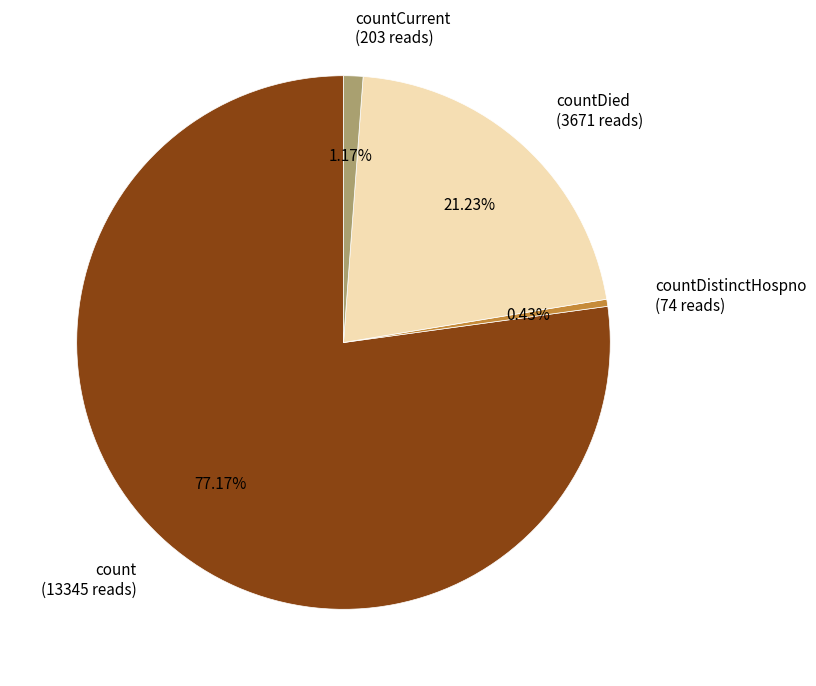

Do countDistinctHospno (74 reads) and countDied (3671 reads) together represent more than half of the pie?

No